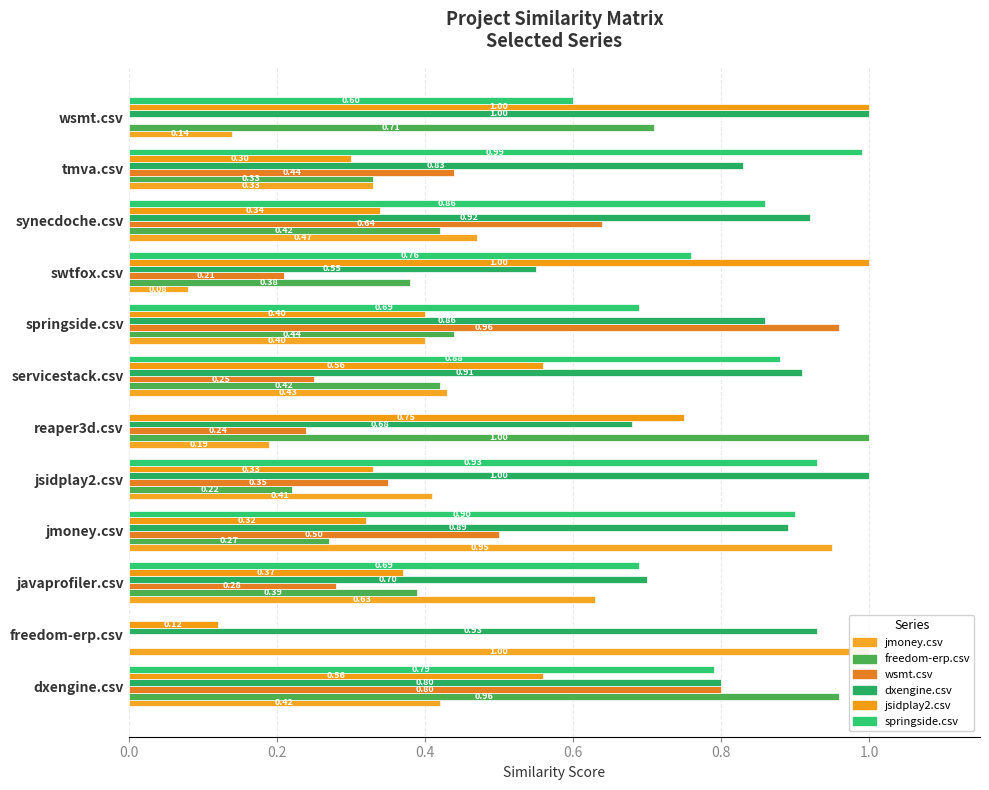

What are all the series names shown in the legend?

jmoney.csv, freedom-erp.csv, wsmt.csv, dxengine.csv, jsidplay2.csv, springside.csv